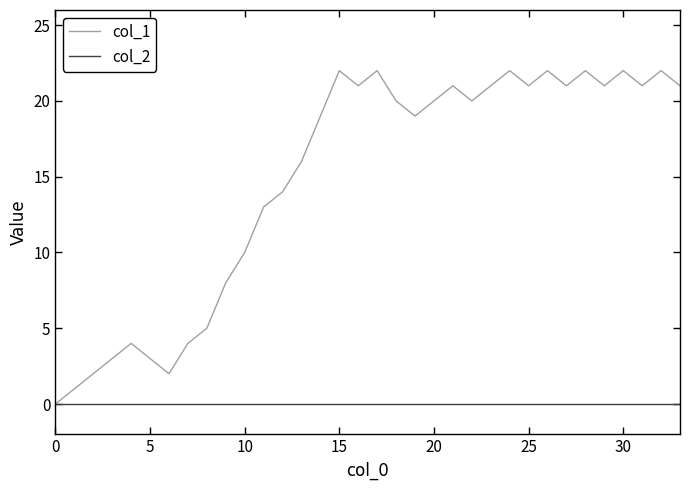

Rank the series by their maximum value, from highest to lowest.

col_1, col_2